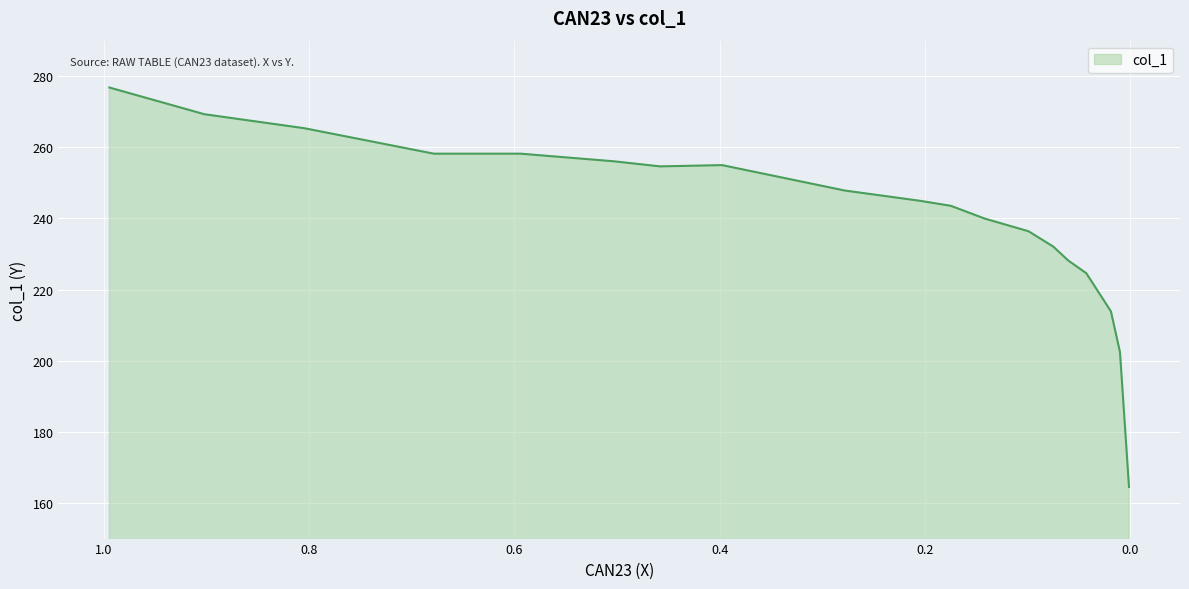

What is the label of the 11th point from the right?

0.278